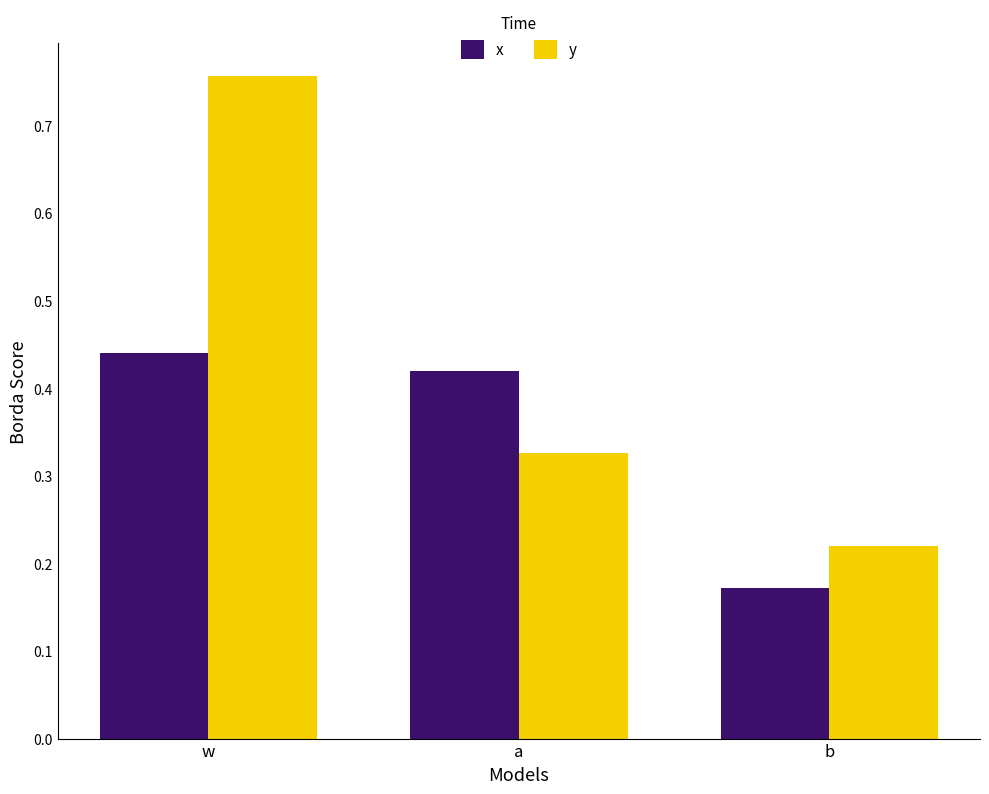

At a, list the series in order from largest to smallest.

x, y